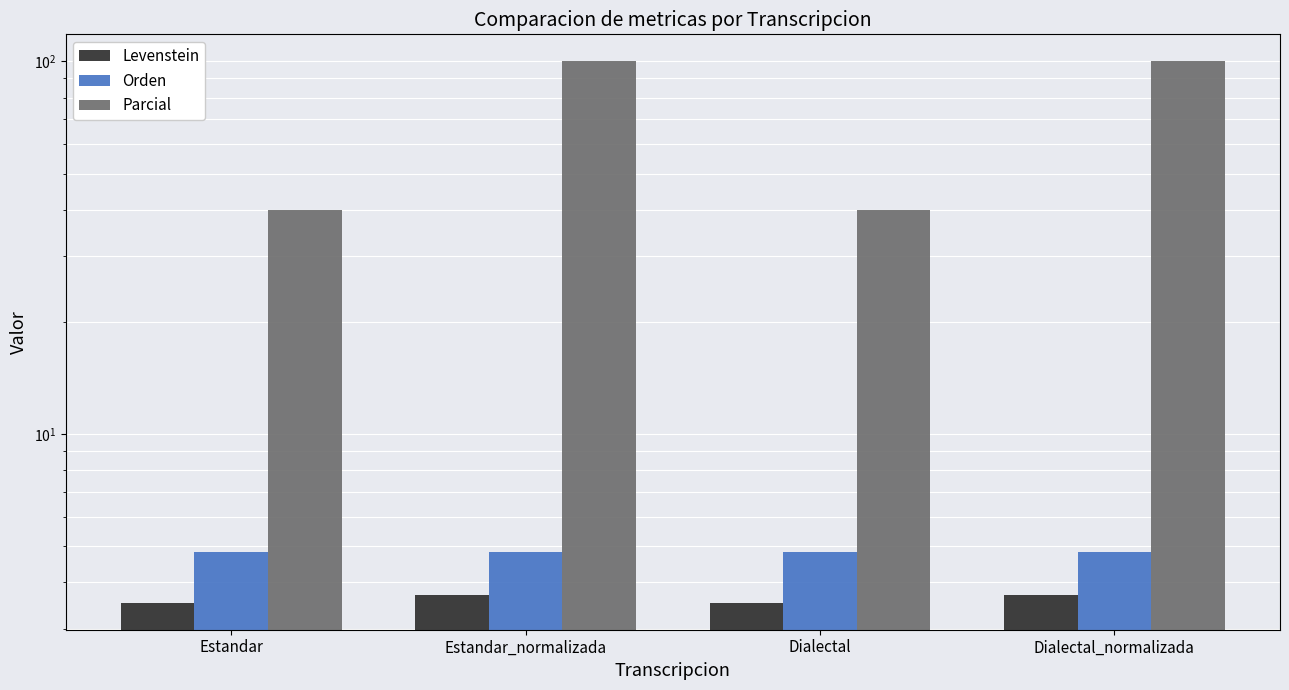

At how many categories does at least one series exceed 69?

2